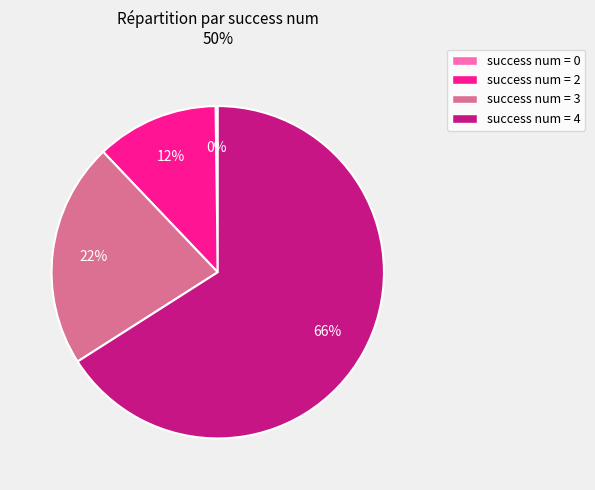

Is there a majority slice in this chart?

Yes